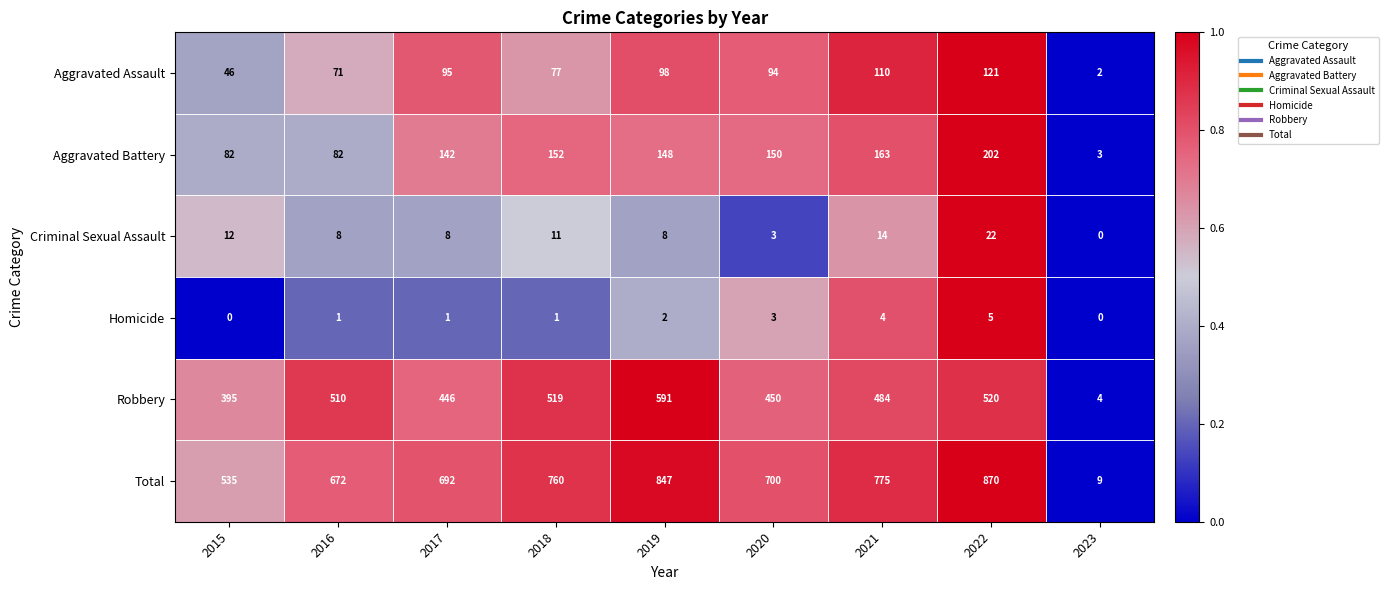

What is the maximum value for Criminal Sexual Assault?

22